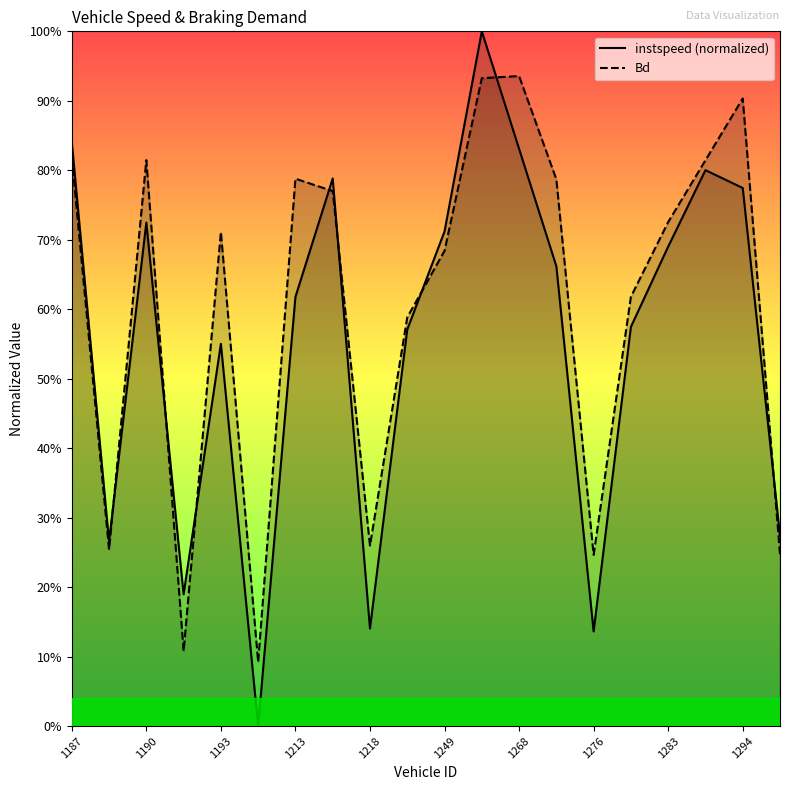

The Bd series shows 1.3 at 1216. True or false?

False